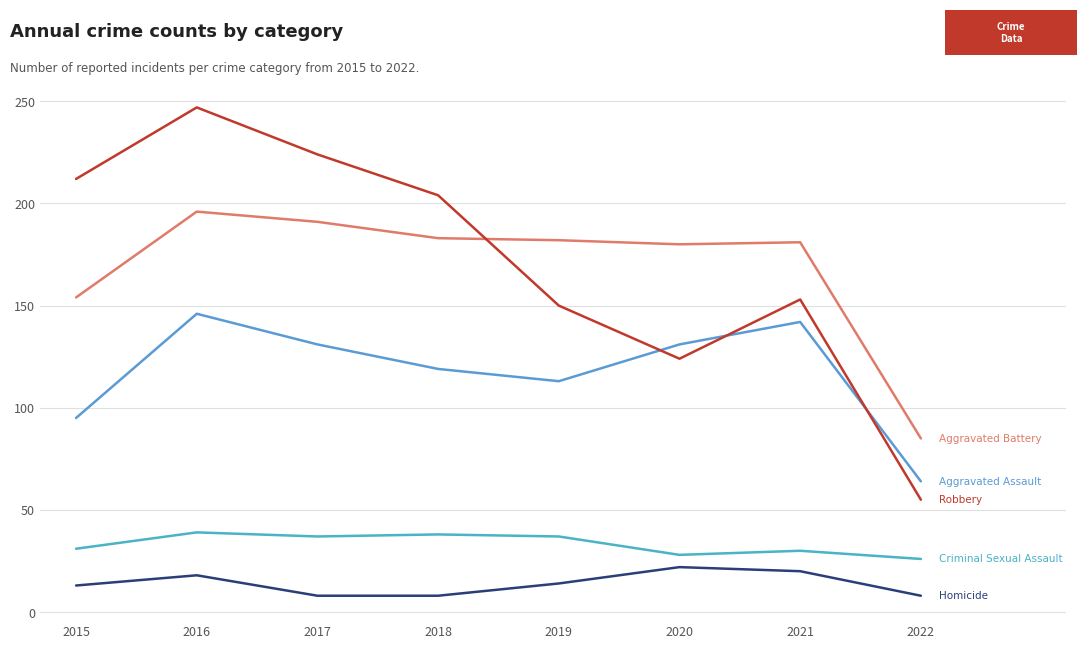

Which label corresponds to the smallest value in the chart?

2017